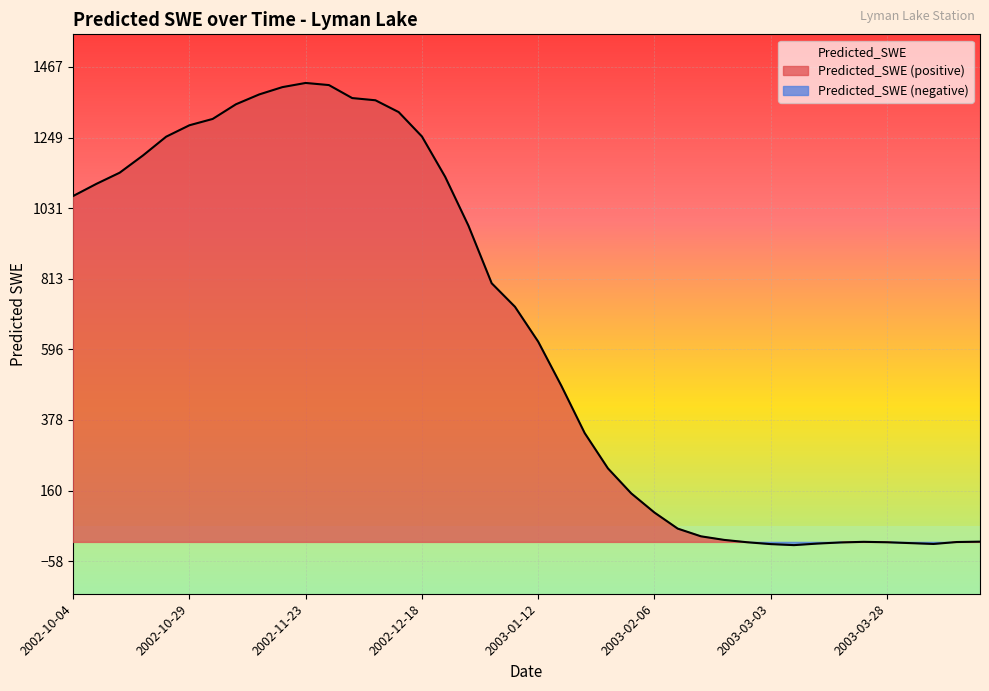

What is the ratio of the value at 2002-10-24 to the value at 2002-10-14?

1.1